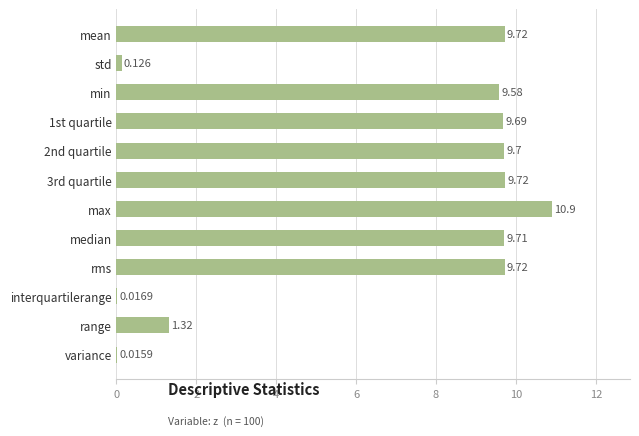

At which label is the value closest to 5?

range